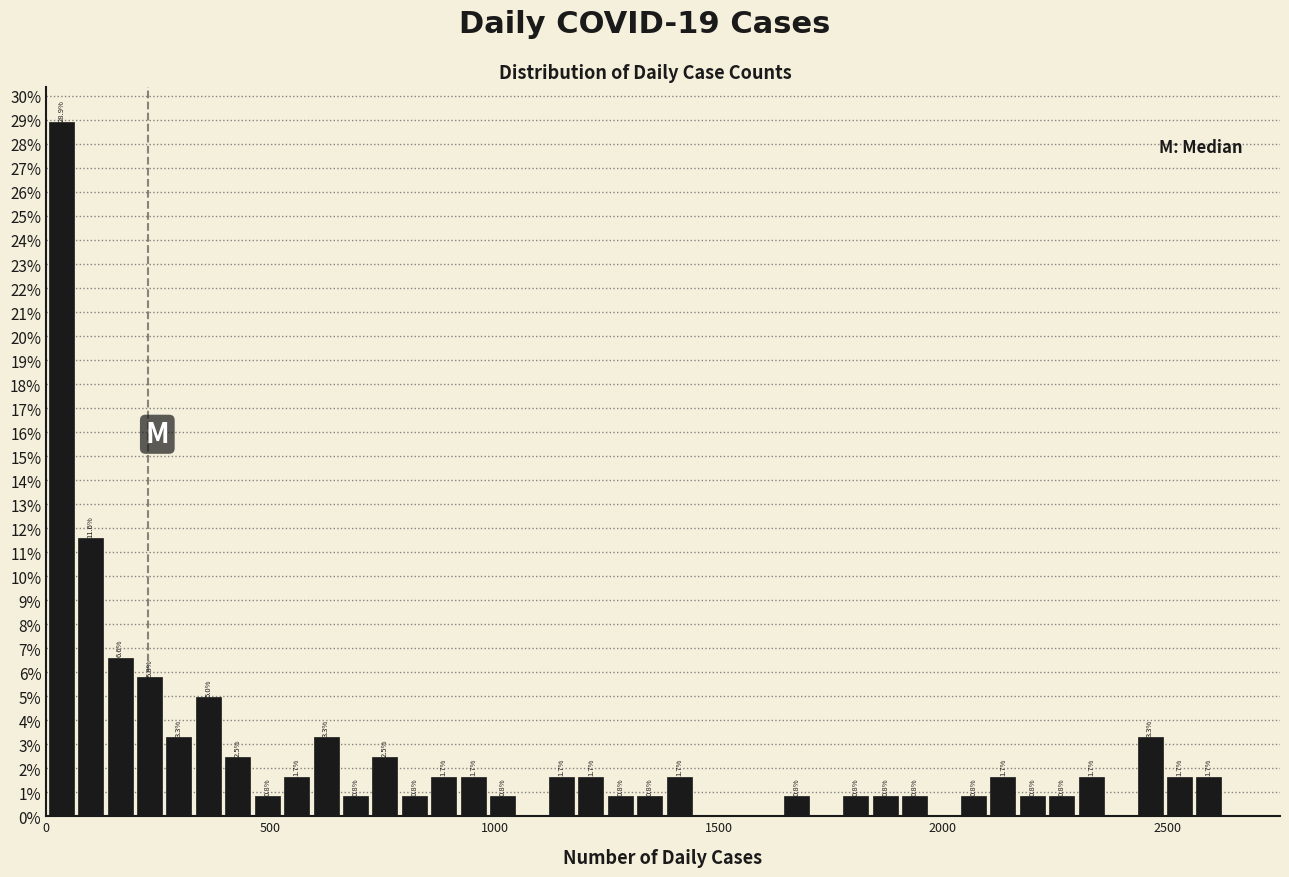

Around what value on the x-axis is the tallest bar? Give the approximate position of its centre, as read against the axis.

50